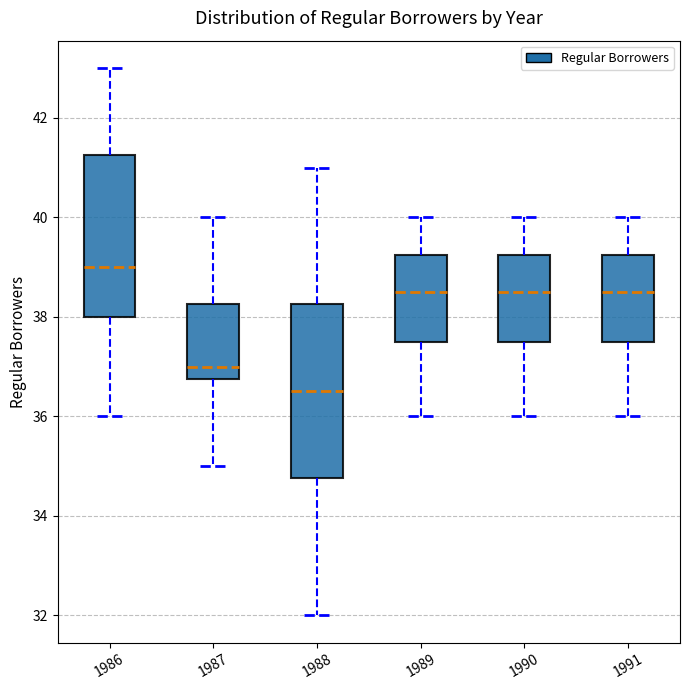

Reading left to right, transcribe this box plot: for each box, give where its median line is, the range the box spans, and where its two whiskers end, as read against the y-axis. The values are not printed on the chart, so give them approximately, as read against the axis.

1986: median 39.0, box 38.0 to 41.2, whiskers 36.0 to 43.0
1987: median 37.0, box 36.8 to 38.2, whiskers 35.0 to 40.0
1988: median 36.6, box 34.8 to 38.2, whiskers 32.0 to 41.0
1989: median 38.6, box 37.6 to 39.2, whiskers 36.0 to 40.0
1990: median 38.6, box 37.6 to 39.2, whiskers 36.0 to 40.0
1991: median 38.6, box 37.6 to 39.2, whiskers 36.0 to 40.0